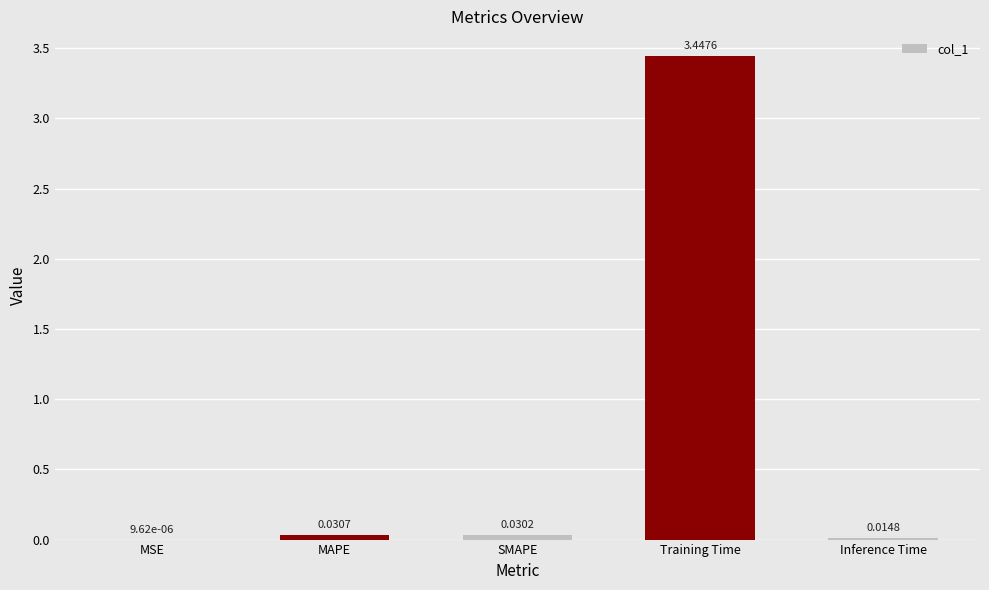

How many categories are shown in the chart?

5